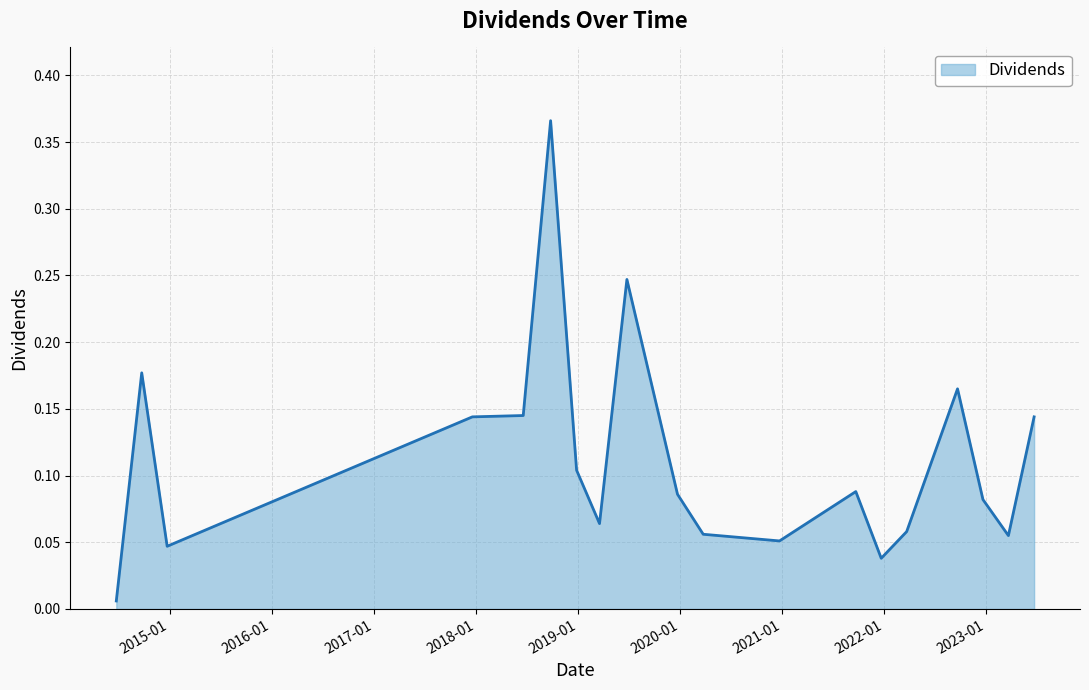

Which label corresponds to the smallest value in the chart?

2014-06-24